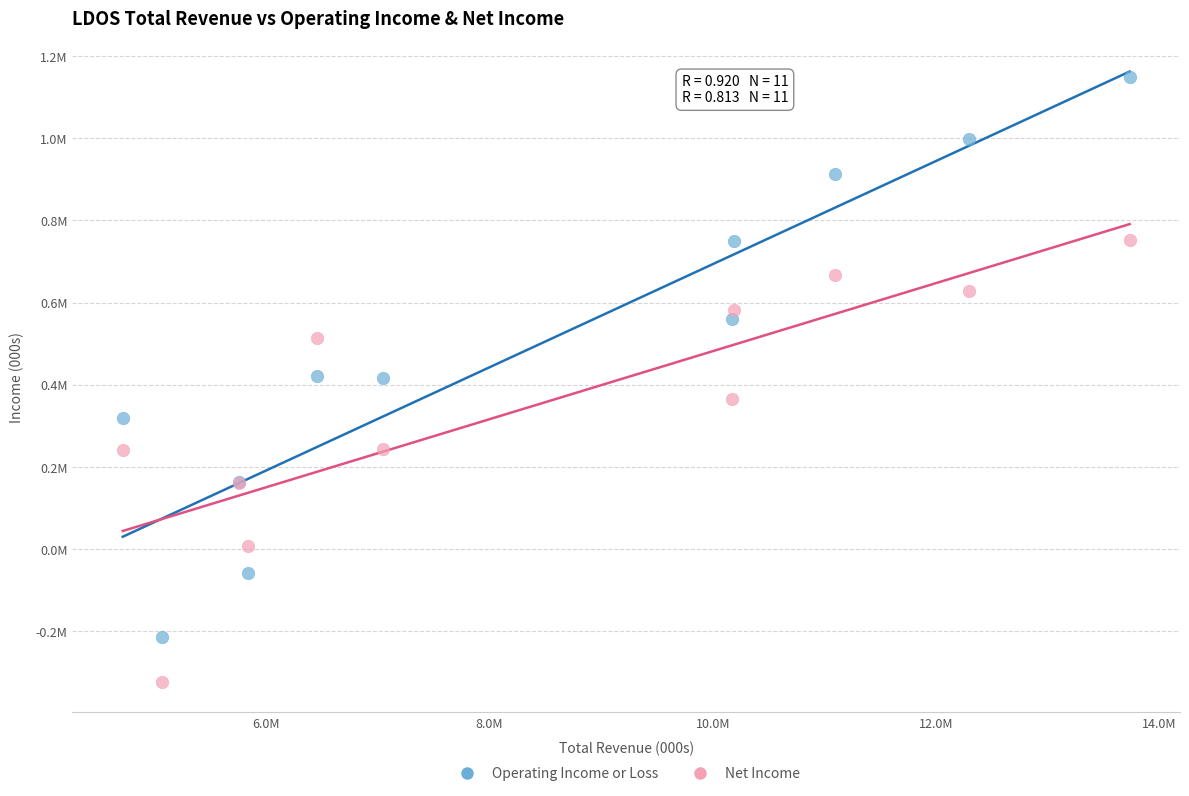

What are all the series names shown in the legend?

Operating Income or Loss, Net Income